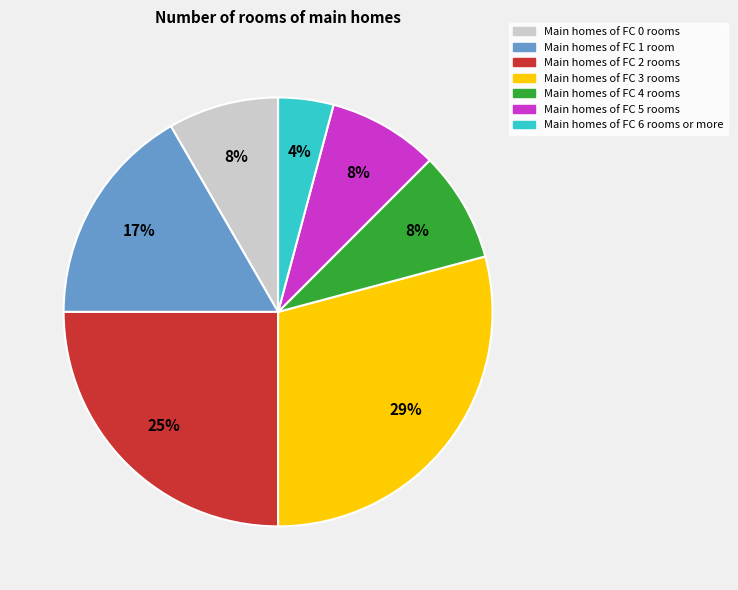

To the nearest percent, what is the difference between the largest and smallest slice percentages?

25%